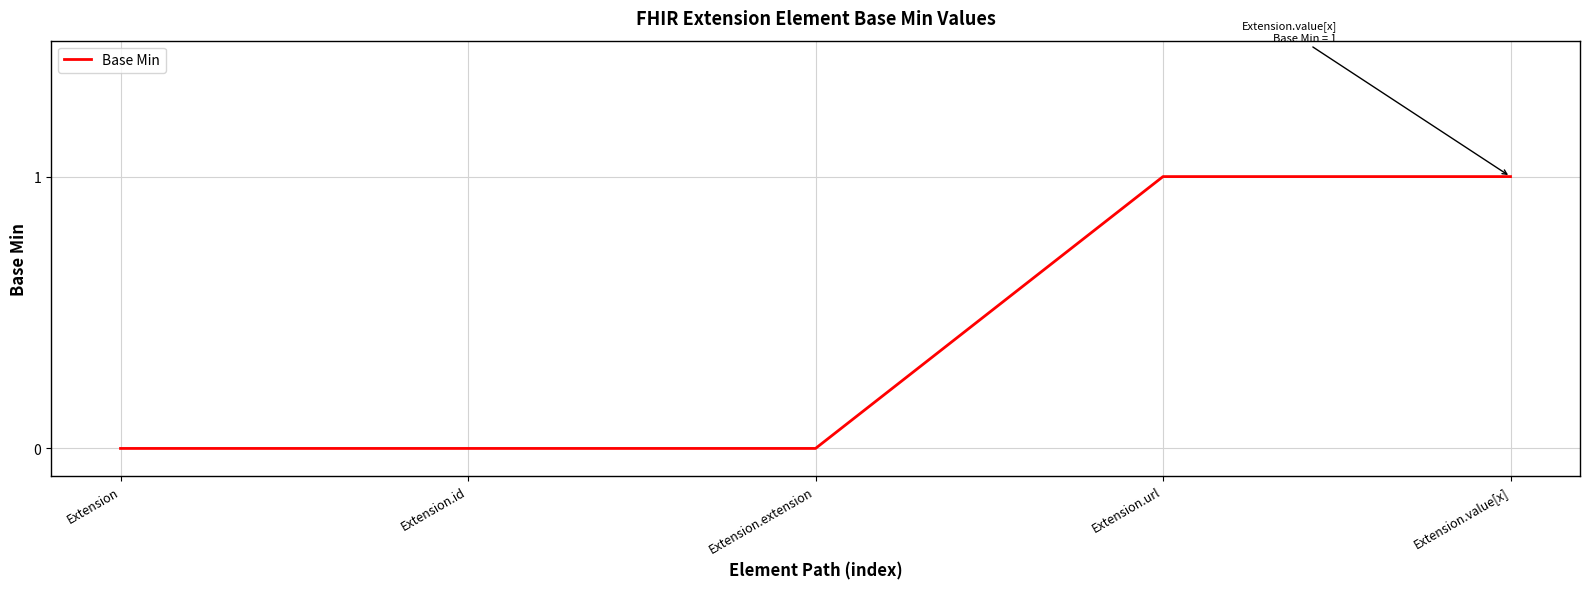

What position from the right is Extension?

5